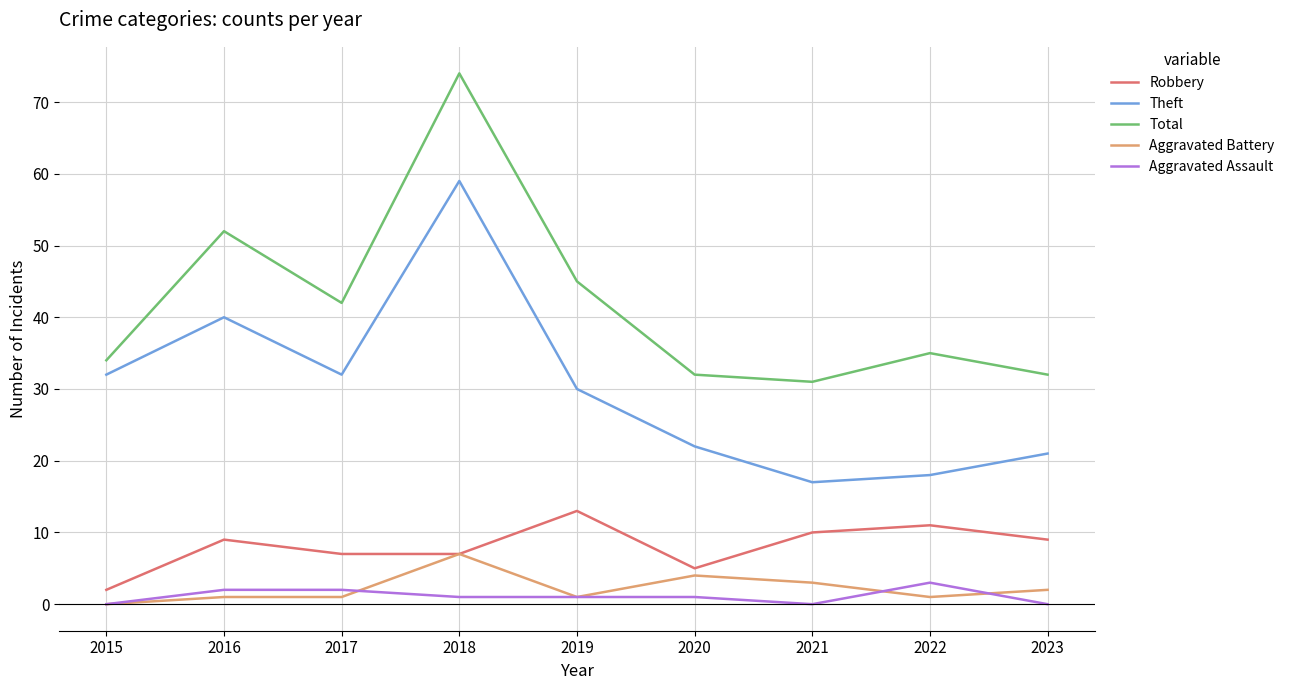

At how many categories does at least one series exceed 56?

1